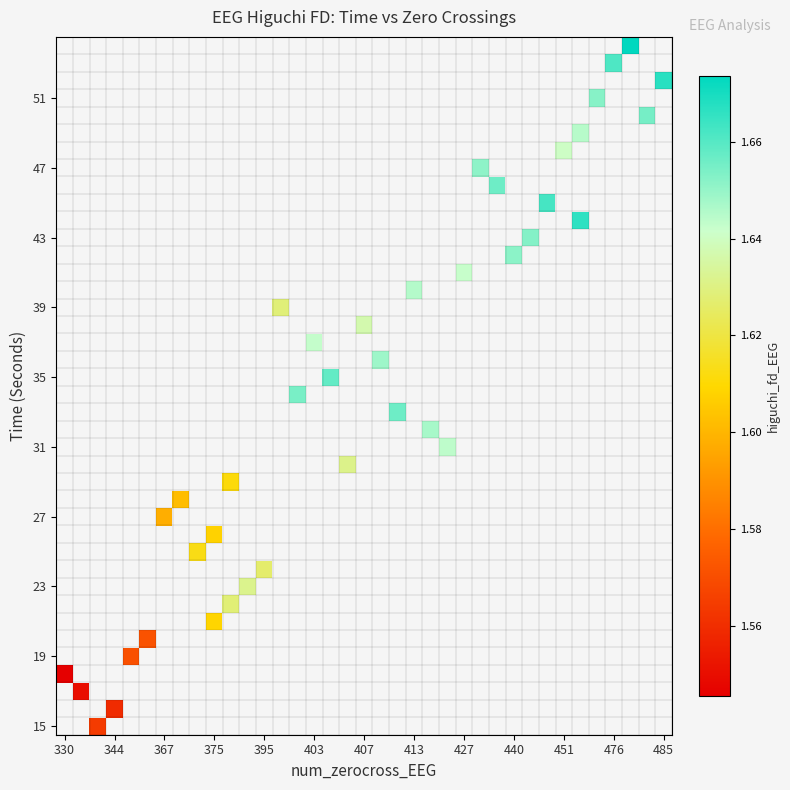

How many categories are shown in the chart?

37